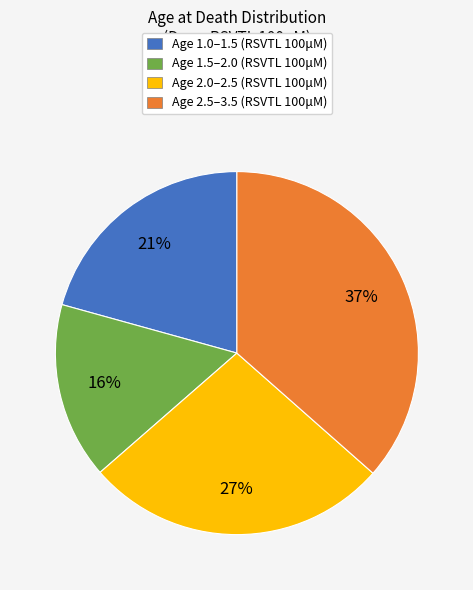

The Age 1.5–2.0 (RSVTL 100μM) slice represents 16% of the pie. True or false?

True